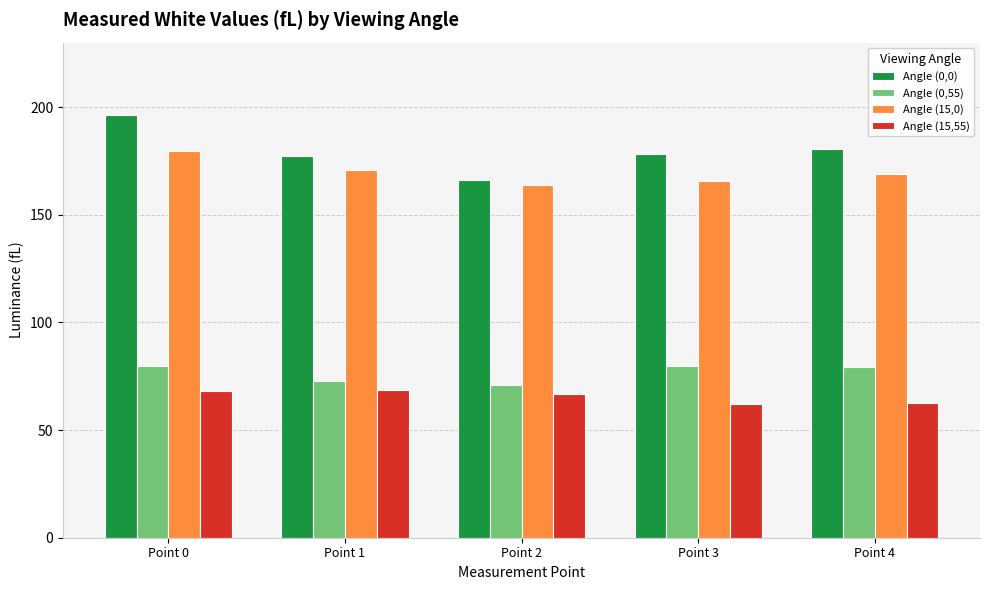

What is the sum of all Angle (0,55) values?

382.4